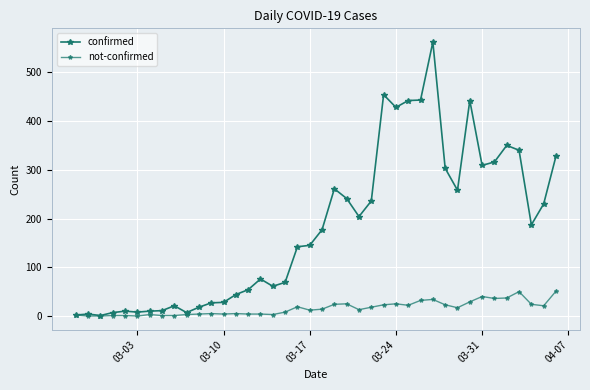

True or false: not-confirmed has more than 1 points higher than both neighbors.

True